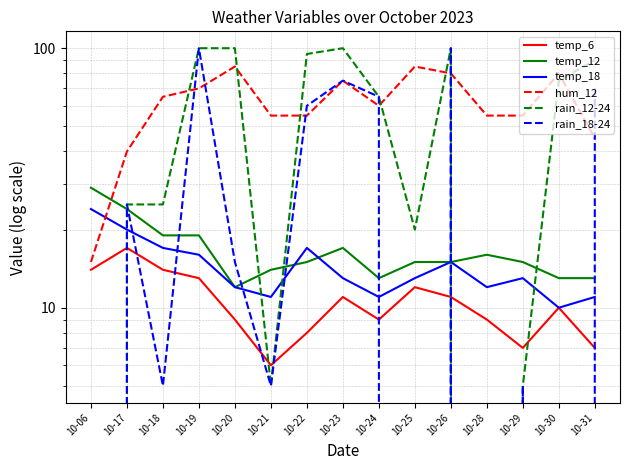

At which category is the sum across all series the highest?

10-26